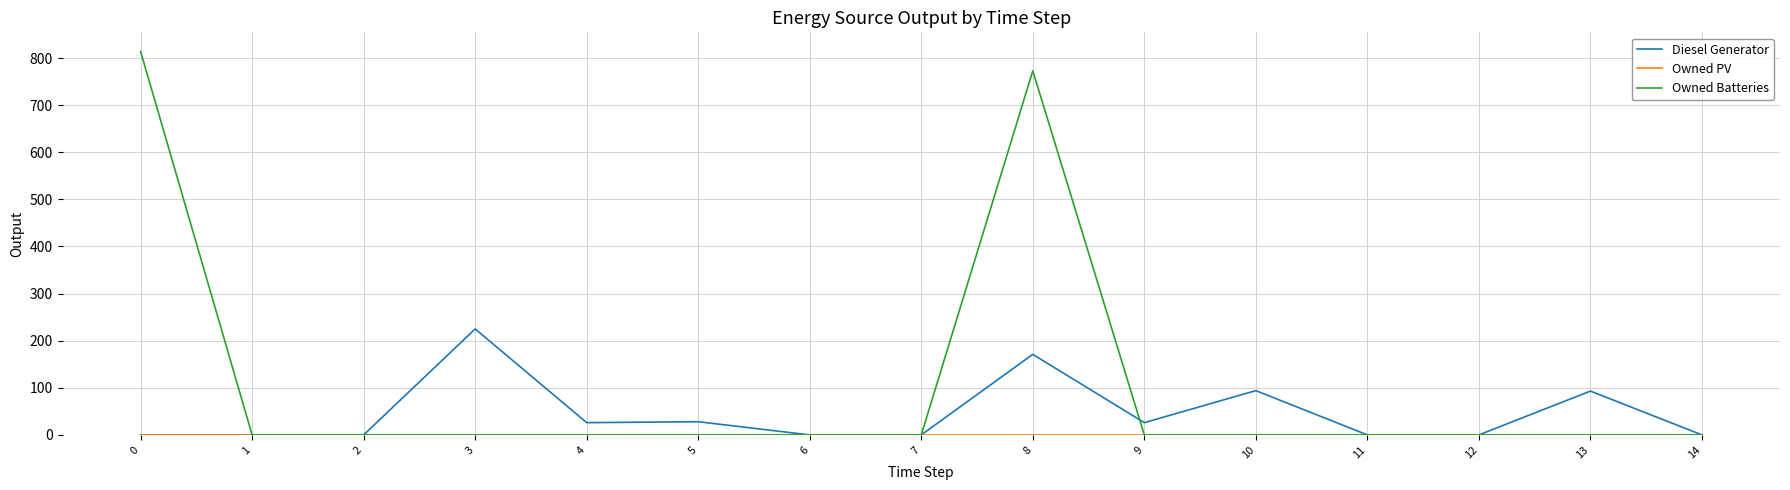

The Owned Batteries series shows -330 at 5. True or false?

False